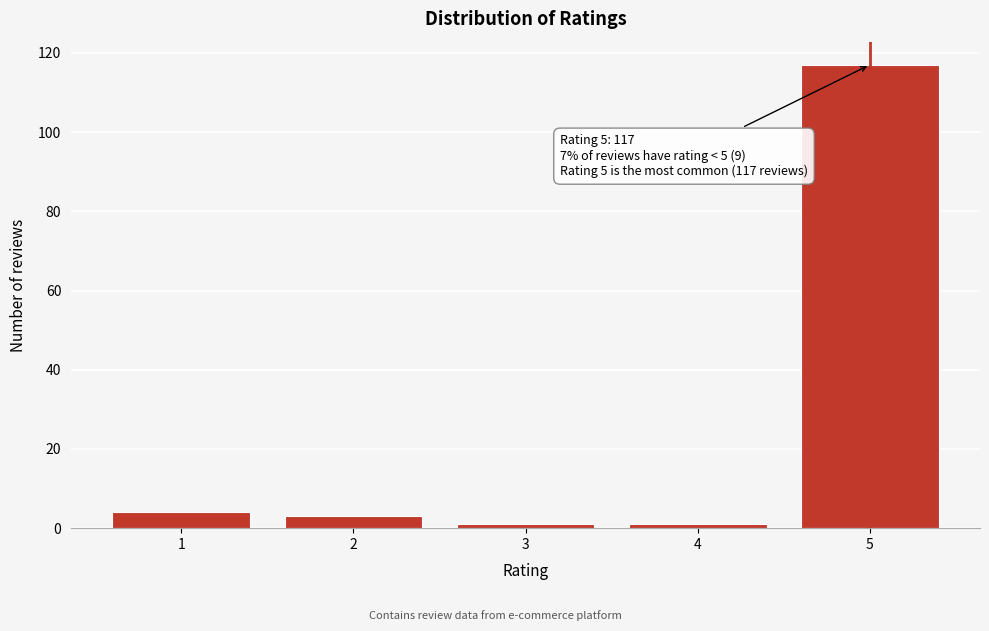

Reading left to right, list all the values displayed in this chart.

1=4	2=3	3=1	4=1	5=117